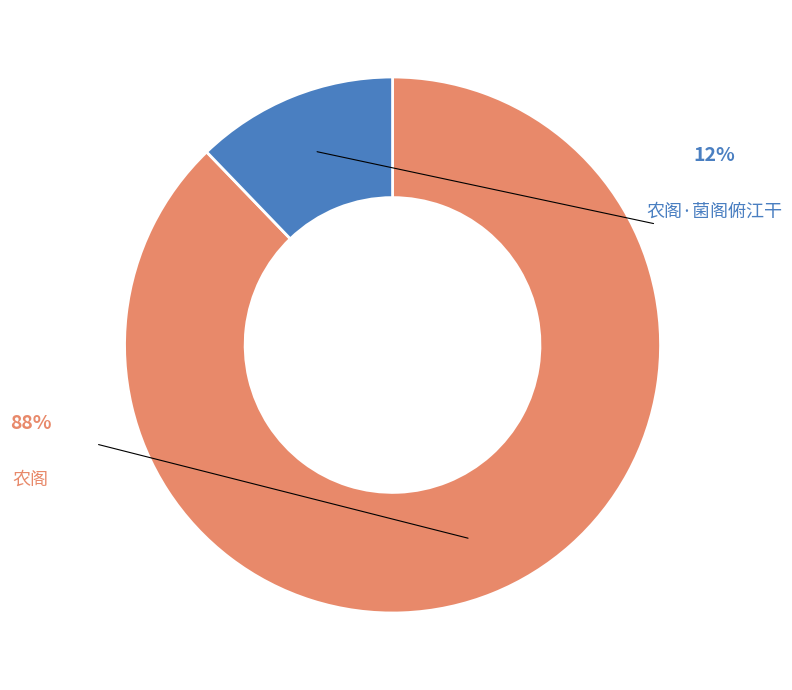

To the nearest percent, what is the difference between the largest and smallest slice percentages?

76%